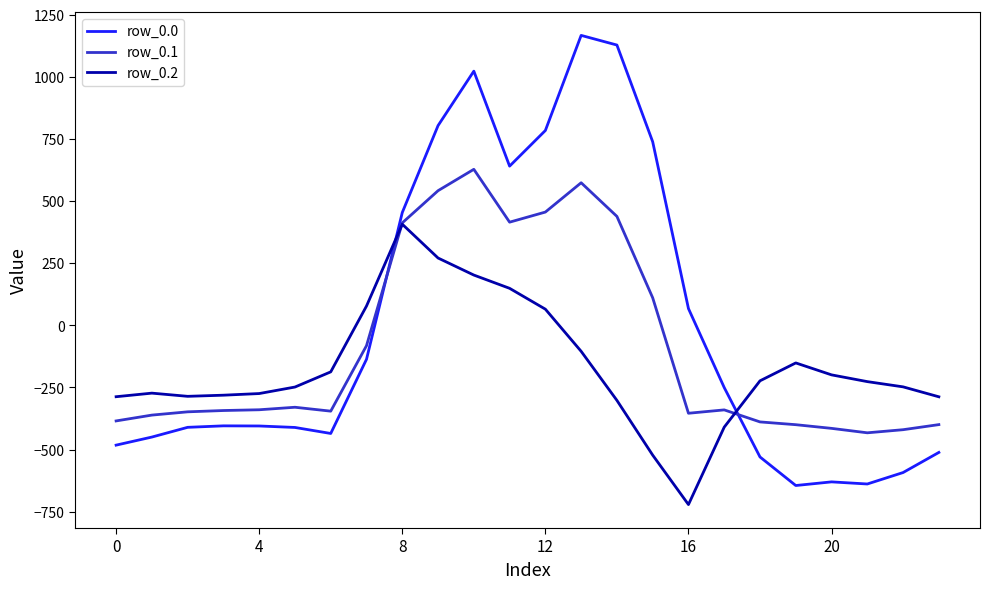

Rank the series by their average value, from highest to lowest.

row_0.0, row_0.1, row_0.2